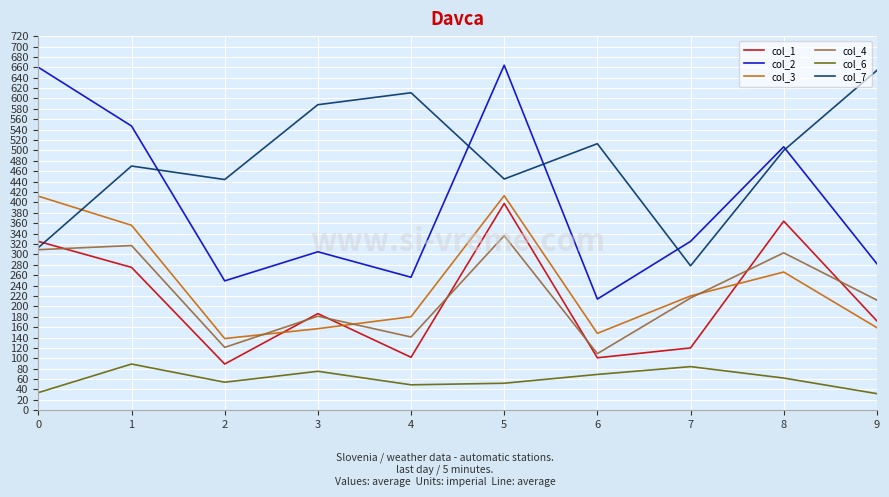

List the series in order of their peak value, highest first.

col_2, col_7, col_3, col_1, col_4, col_6